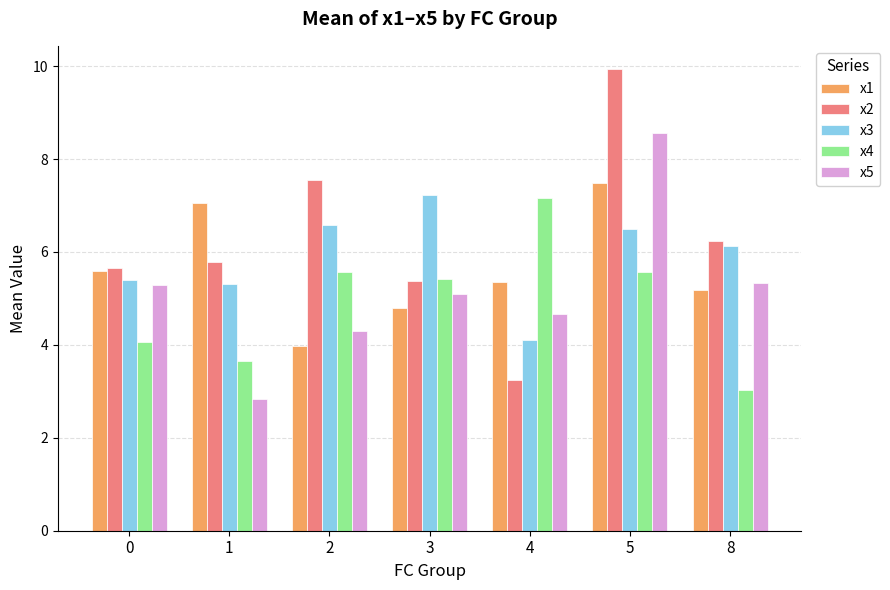

How many bars are there in each group?

5